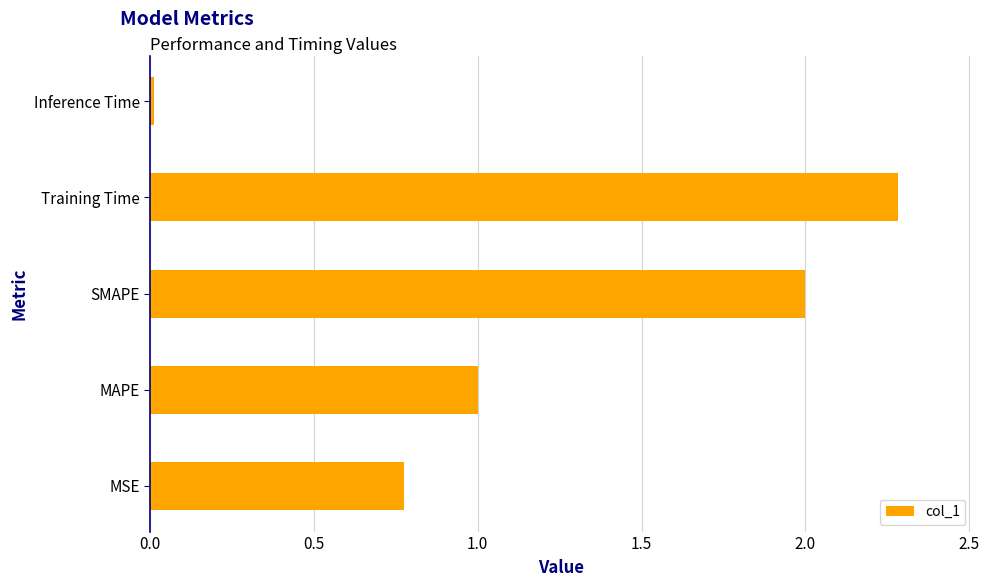

Between MSE and Inference Time, which is larger?

MSE